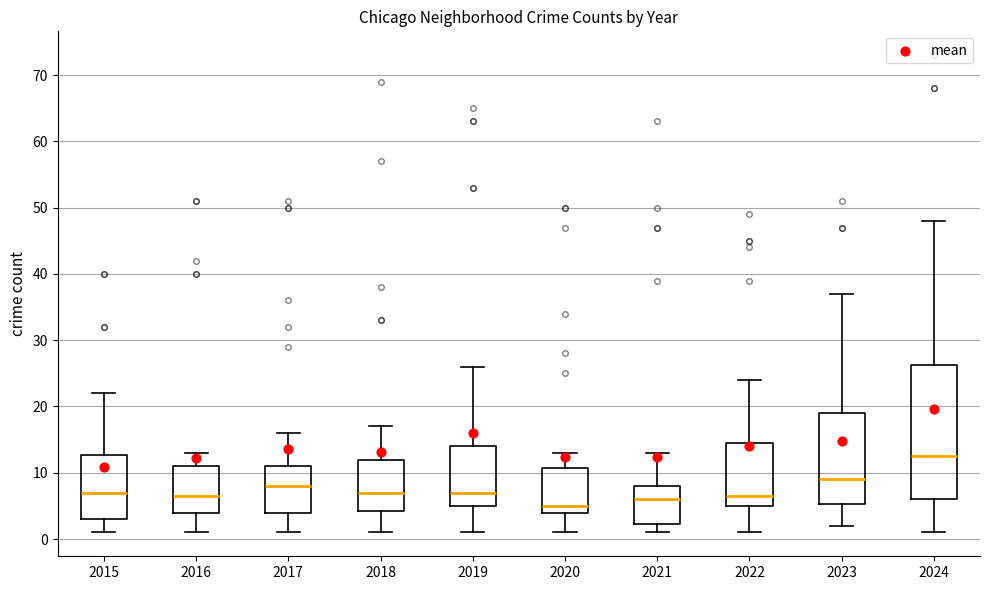

Reading left to right, transcribe this box plot: for each box, give where its median line is, the range the box spans, and where its two whiskers end, as read against the y-axis. The values are not printed on the chart, so give them approximately, as read against the axis.

2015: median 7, box 3 to 13, whiskers 1 to 22
2016: median 7, box 4 to 11, whiskers 1 to 13
2017: median 8, box 4 to 11, whiskers 1 to 16
2018: median 7, box 4 to 12, whiskers 1 to 17
2019: median 7, box 5 to 14, whiskers 1 to 26
2020: median 5, box 4 to 11, whiskers 1 to 13
2021: median 6, box 2 to 8, whiskers 1 to 13
2022: median 7, box 5 to 15, whiskers 1 to 24
2023: median 9, box 5 to 19, whiskers 2 to 37
2024: median 13, box 6 to 26, whiskers 1 to 48